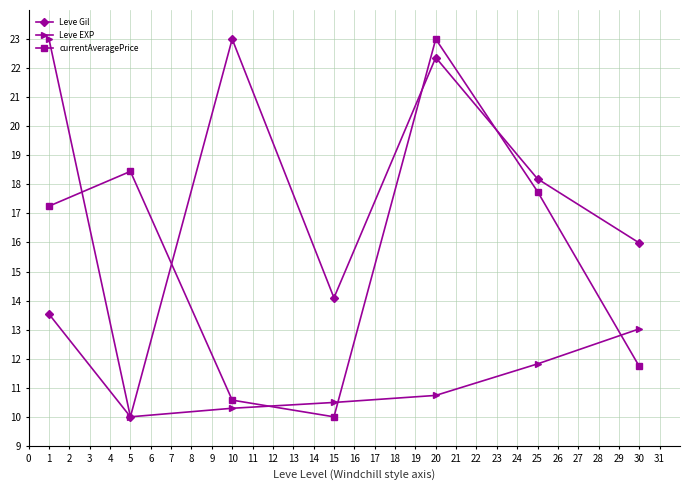

What is the value of the currentAveragePrice point at the 3rd from the left?

10.6